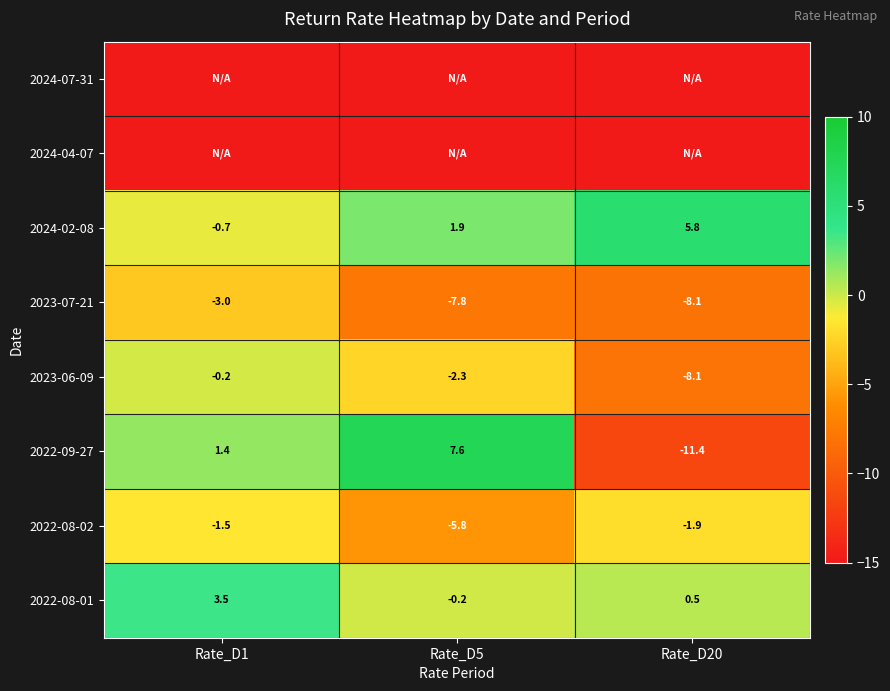

True or false: 2022-08-02 has a value of -5.8 at Rate_D5.

True